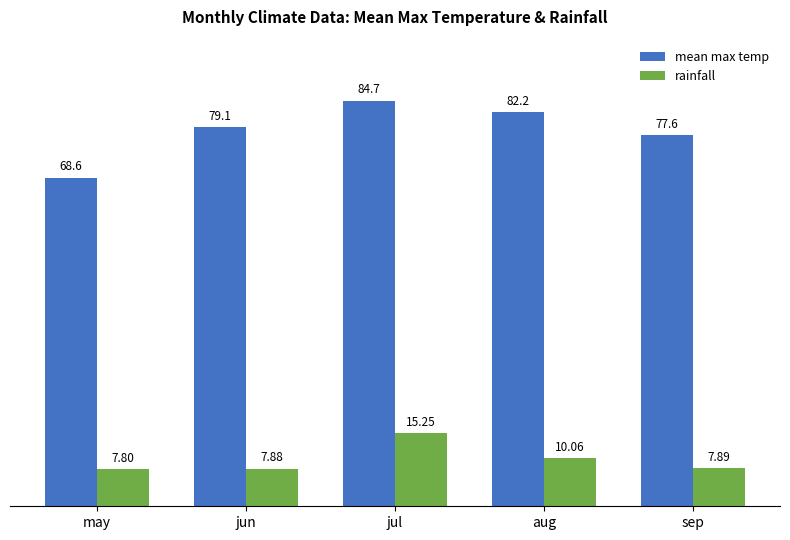

What is the difference between the mean max temp values at aug and sep?

4.7